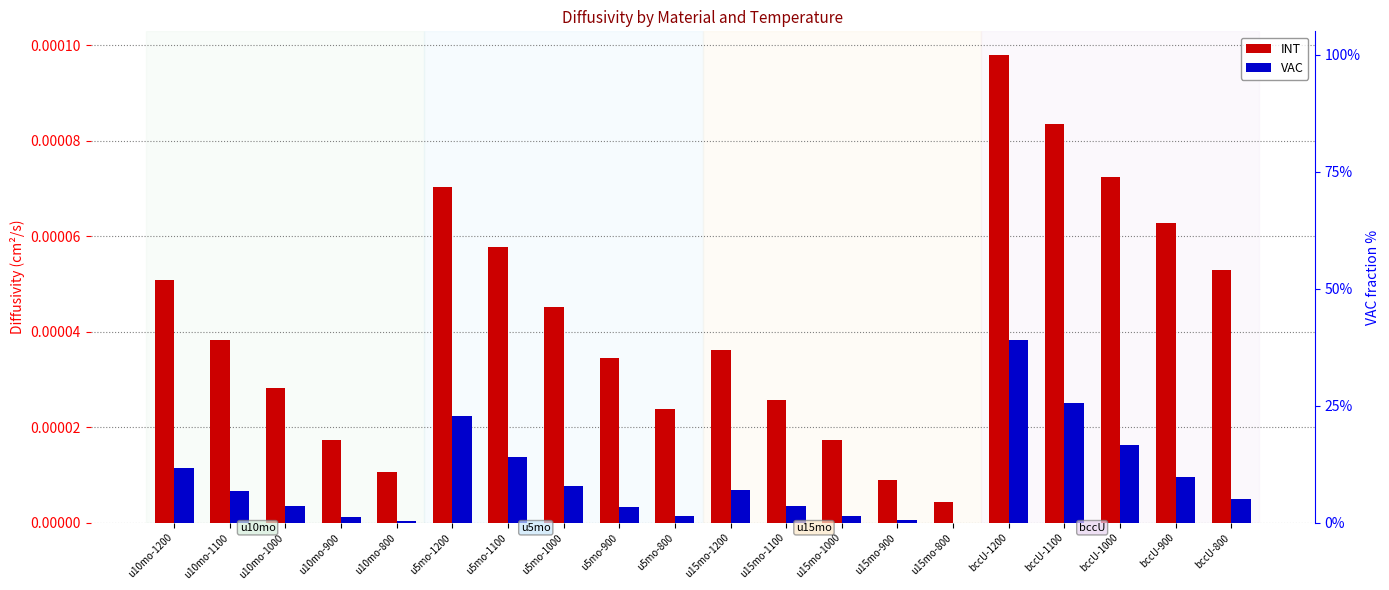

List the series in order of their overall mean, highest first.

INT, VAC